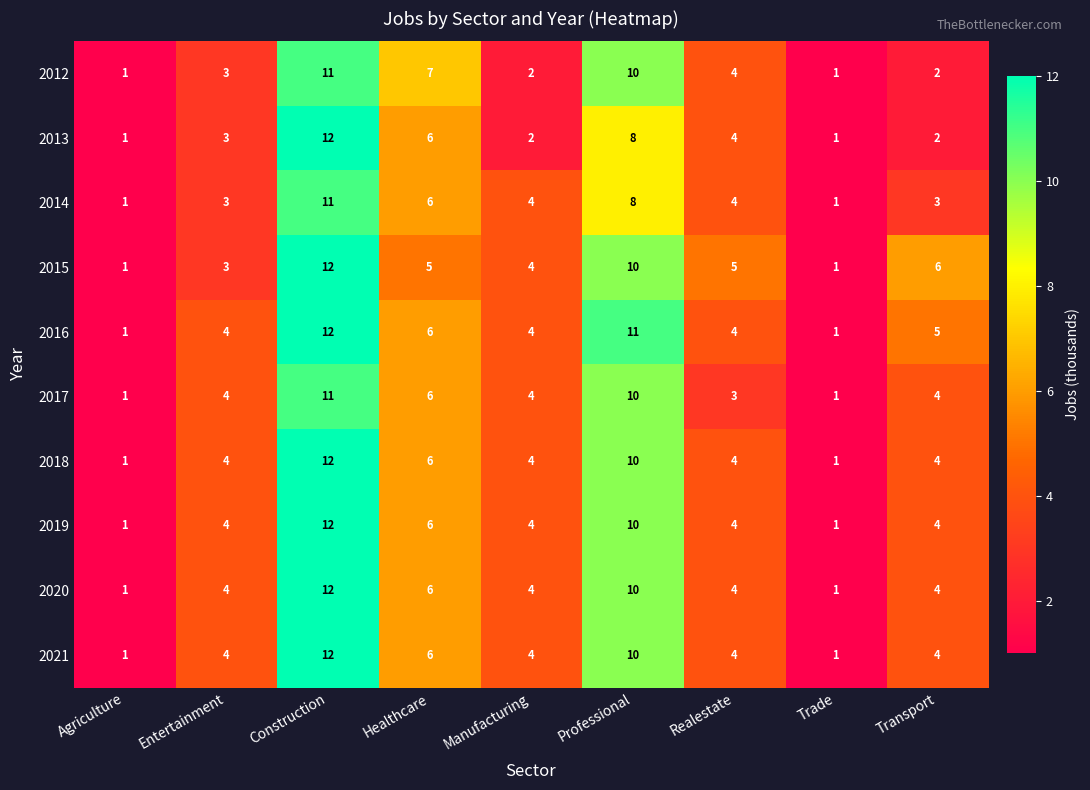

True or false: 2016 has a value of 1 at Agriculture.

True